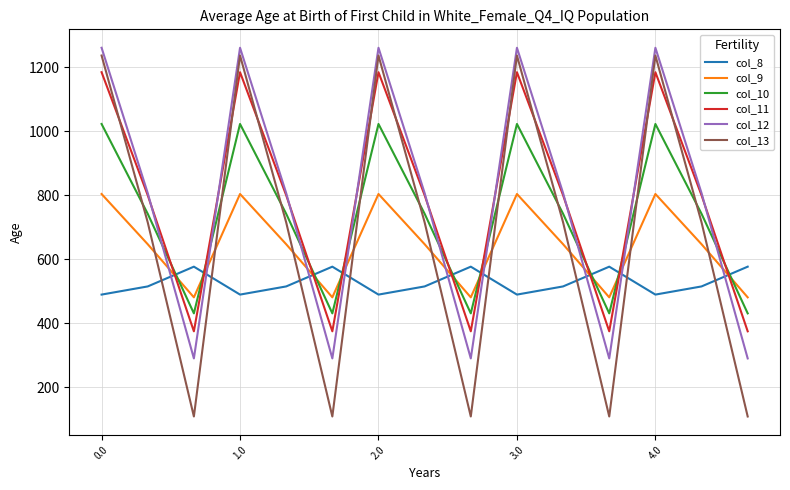

What is the sum of all col_13 values?

10302.4